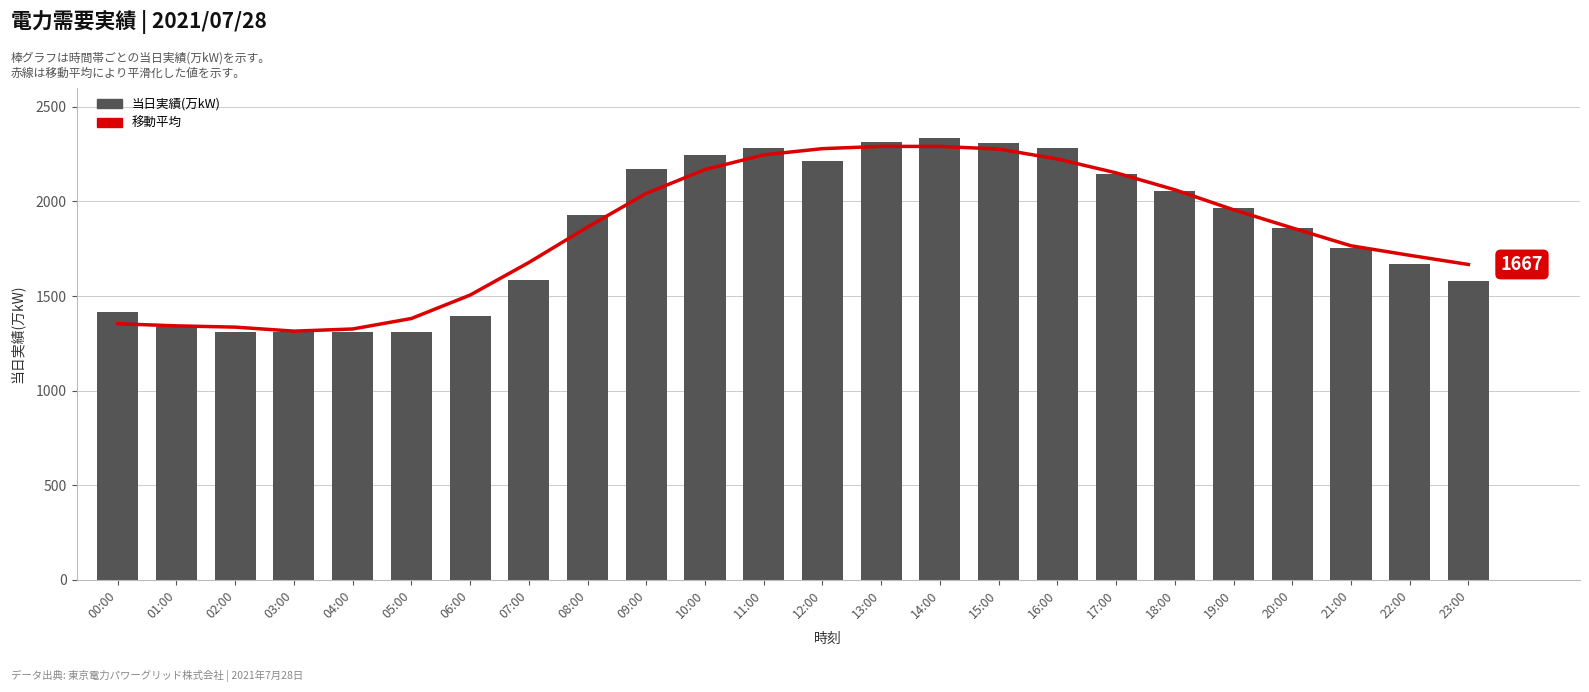

At which label does 移動平均 first exceed 1864?

08:00